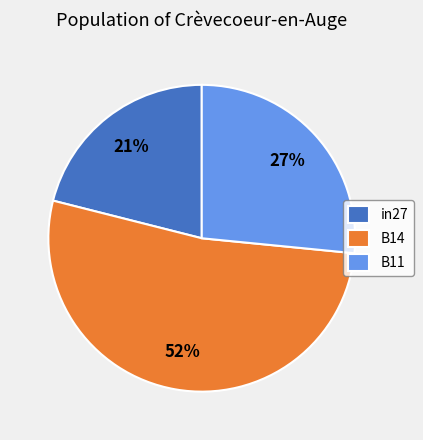

Is it true that B11 is 33% of the pie?

False